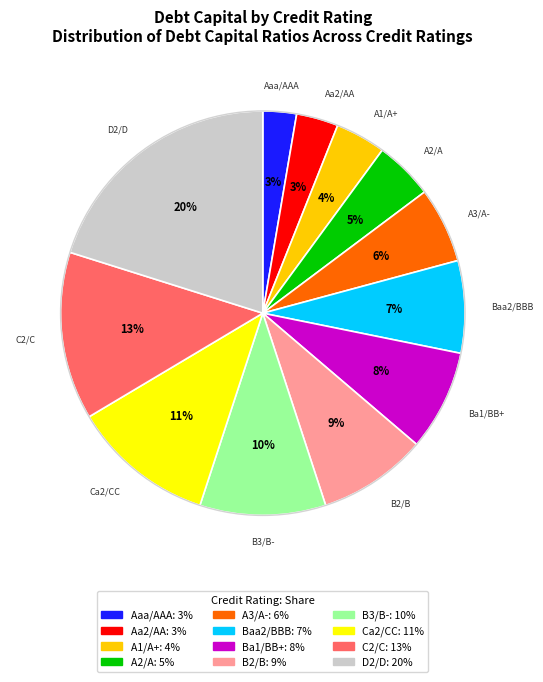

Which has a higher value, B2/B or B3/B-?

B3/B-